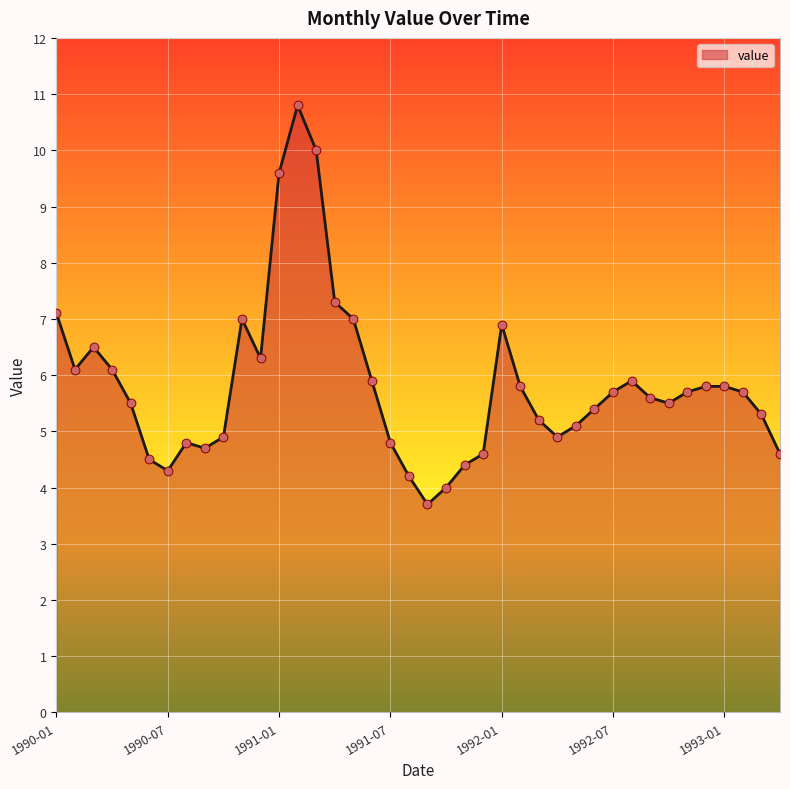

What is the maximum value shown in the chart?

10.8